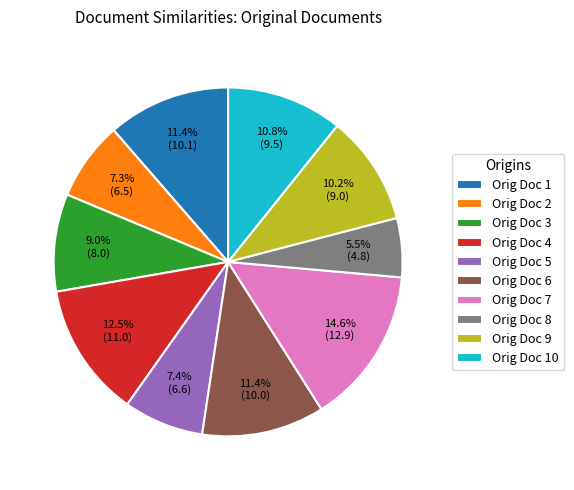

Which has a higher value, Orig Doc 3 or Orig Doc 1?

Orig Doc 1